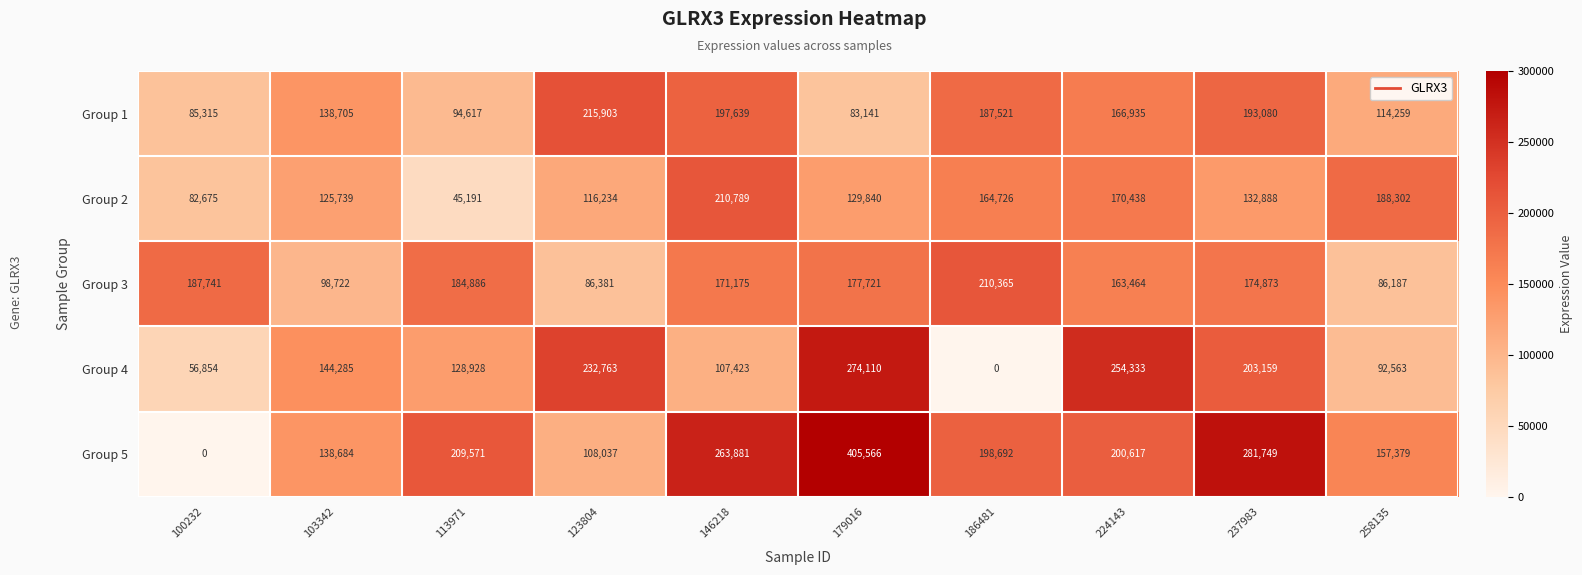

At which label does Group 2 reach its minimum?

113971